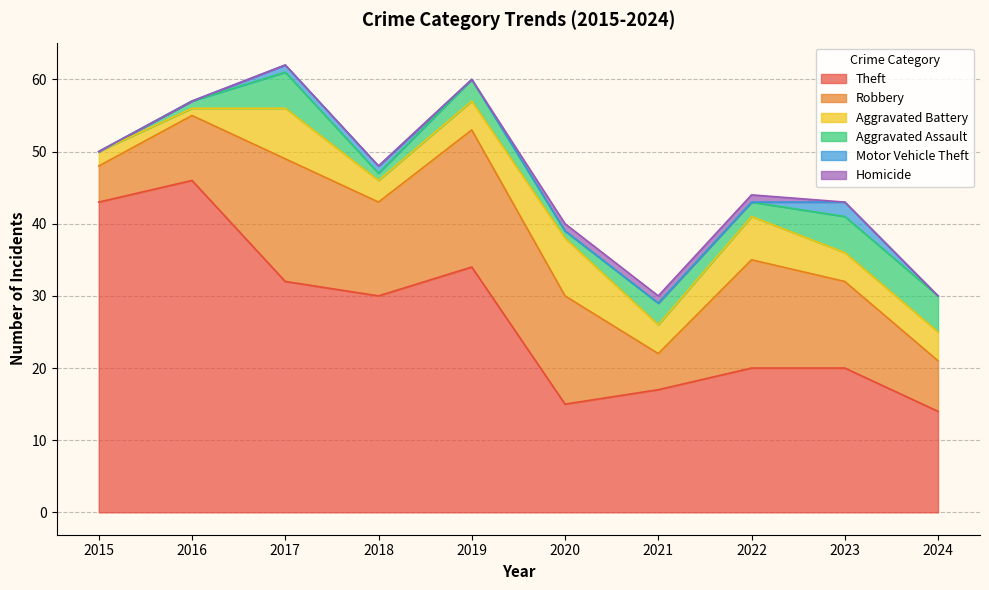

Which series has the widest spread of values?

Theft